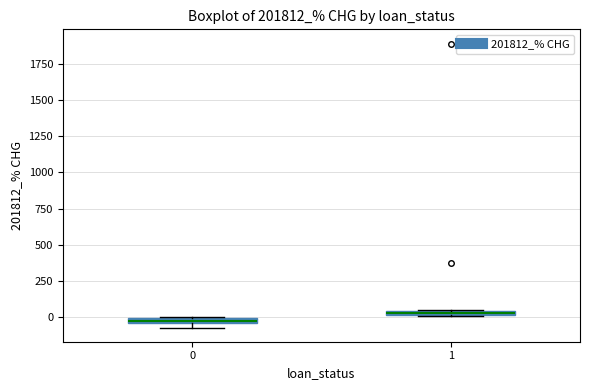

Which box has the highest median line?

1